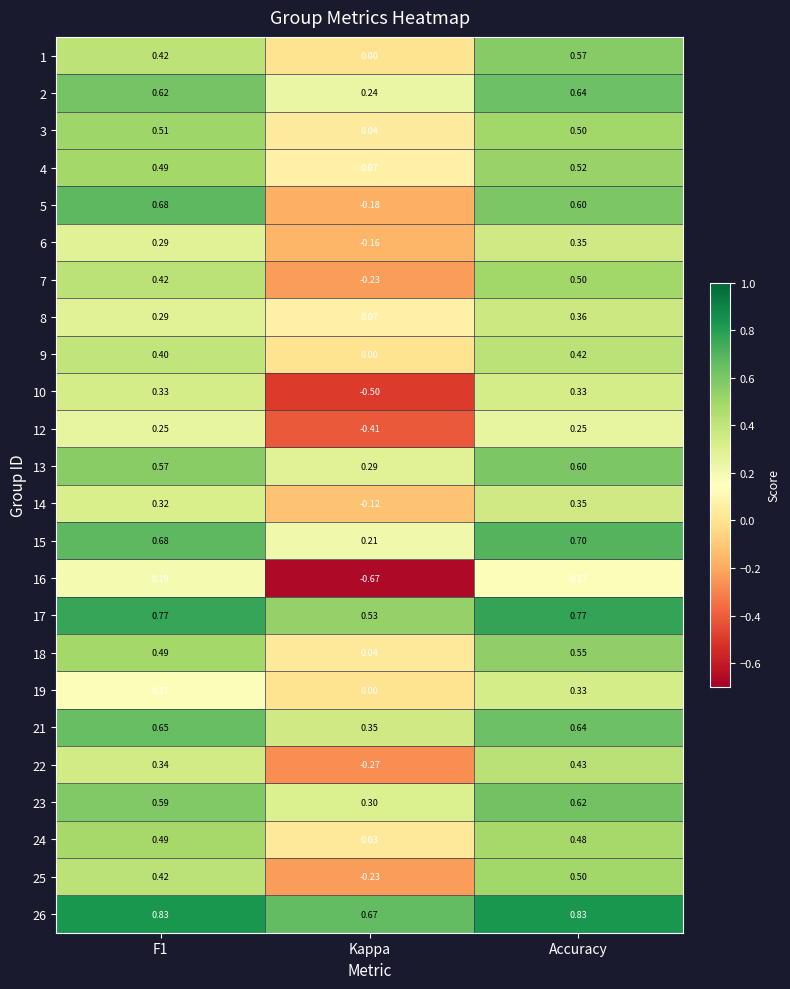

Which category has the lowest value in the 7 series?

Kappa